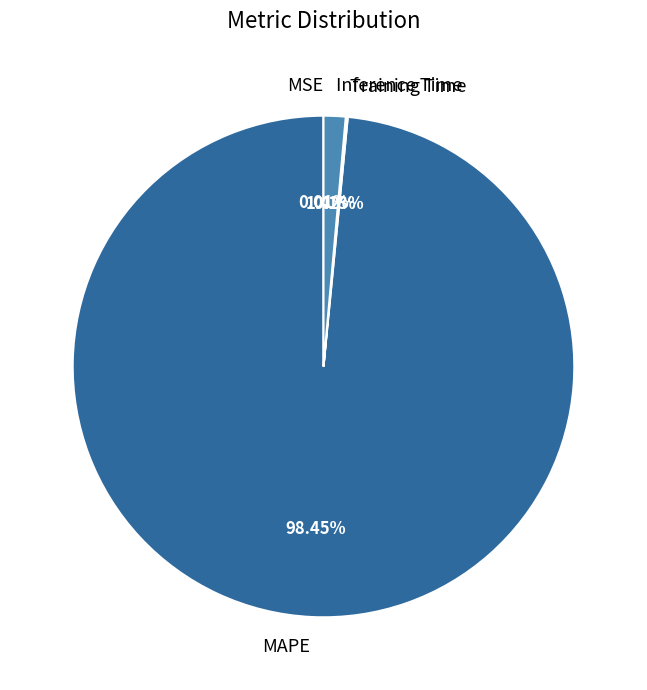

To the nearest percent, what is the difference between the largest and smallest slice percentages?

98%